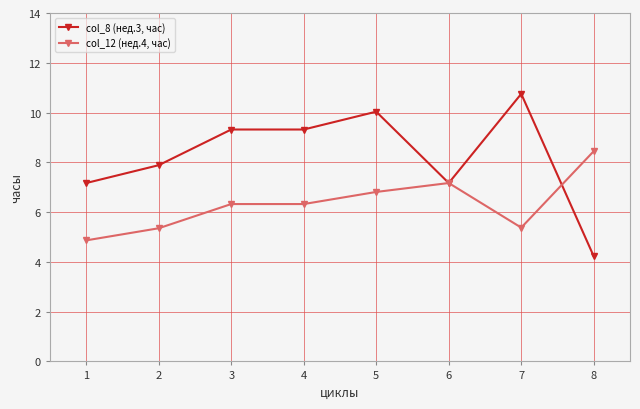

What is the difference between the maximum and second lowest values in the col_8 (нед.3, час) series?

3.6